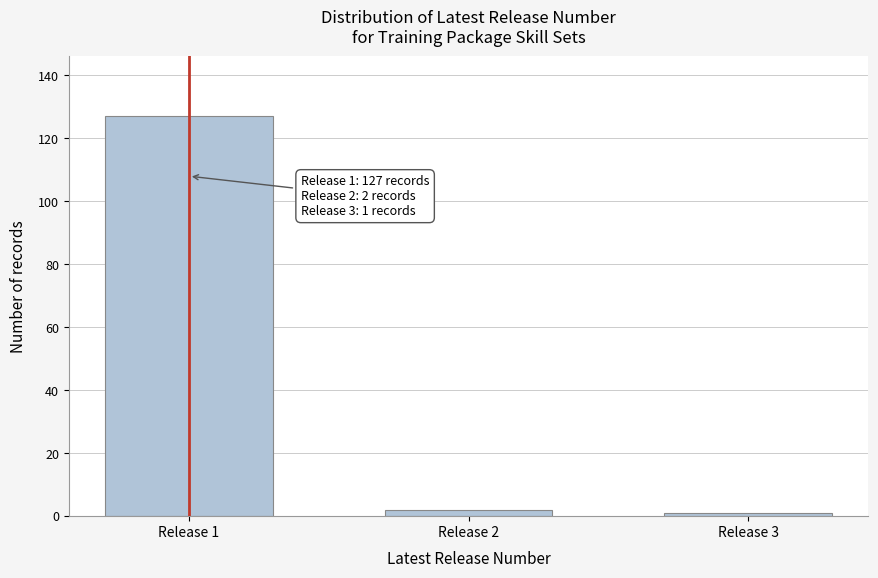

Reading left to right, extract all data points from this chart.

Release 1=127	Release 2=2	Release 3=1